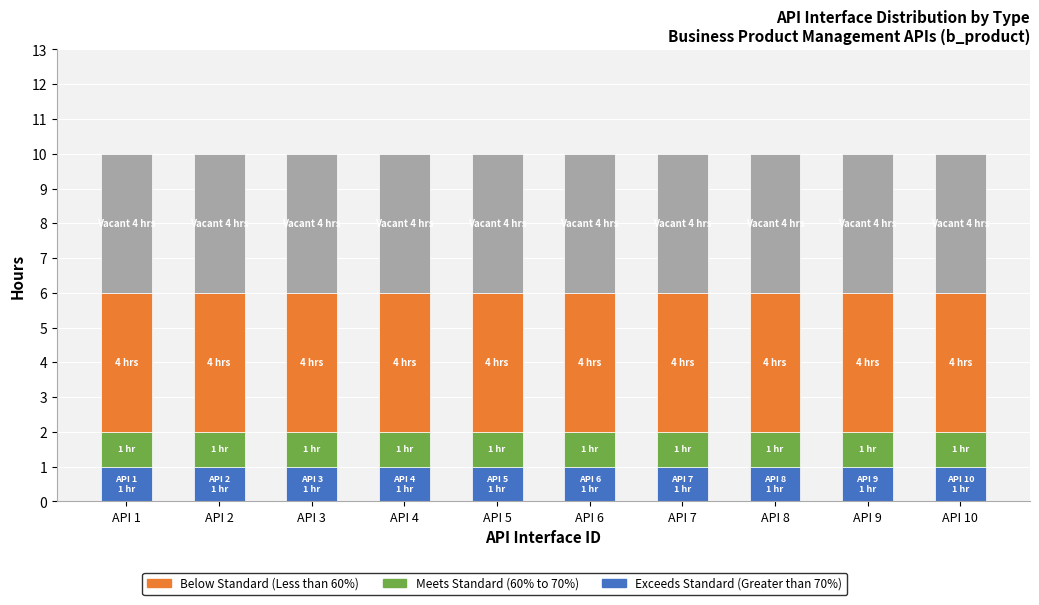

What is the total value across all series at API 6?

10